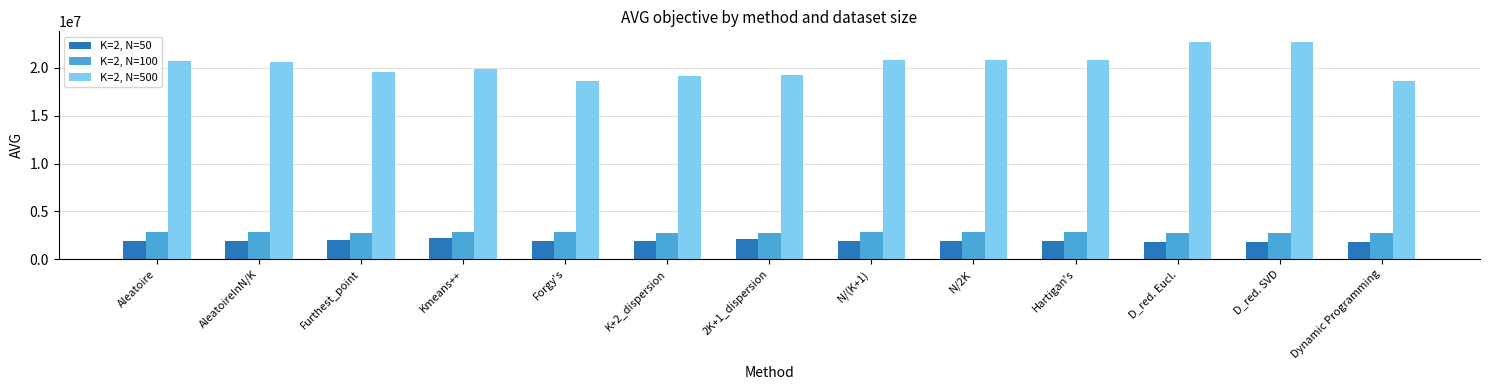

True or false: K=2, N=500 has a value of 30450411.9 at Hartigan's.

False